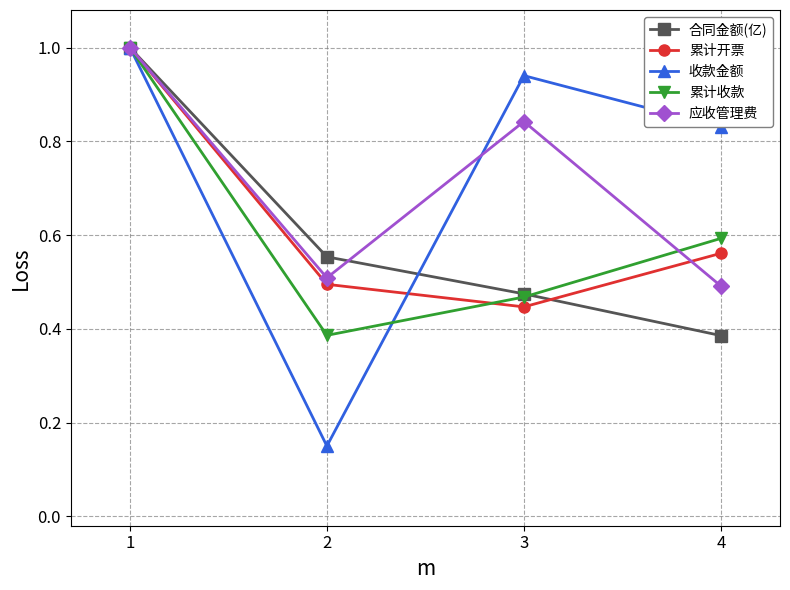

At which label is 累计收款 closest to 0?

2